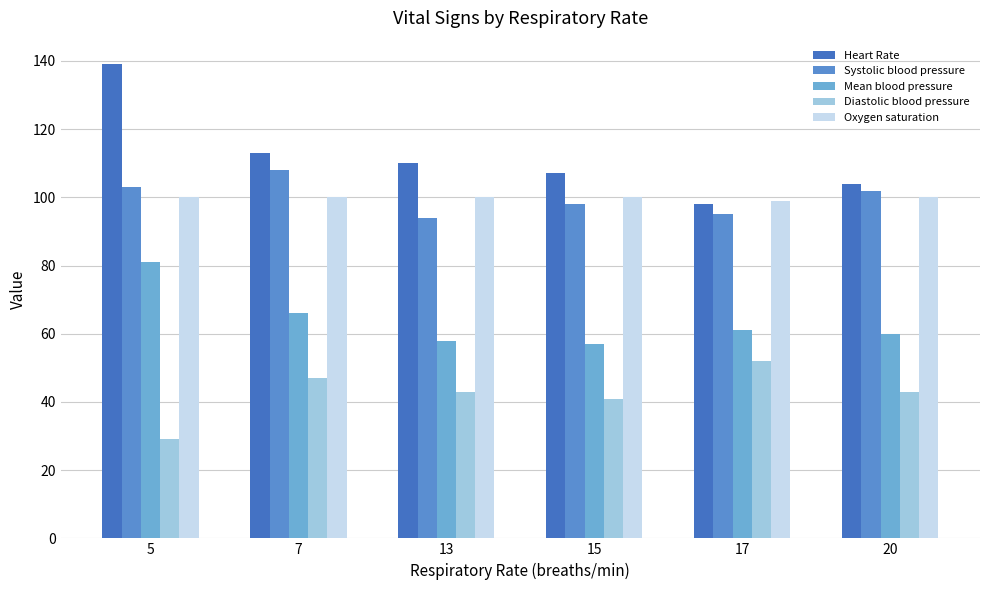

Between 20 and 13, which is larger?

13